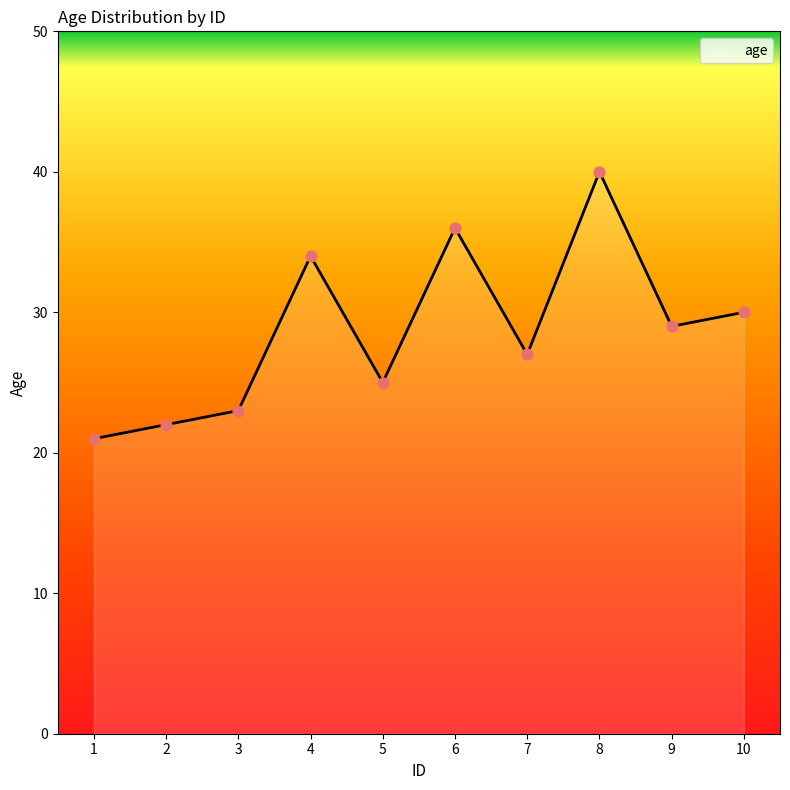

What is the change in value from 4 to 8?

+6